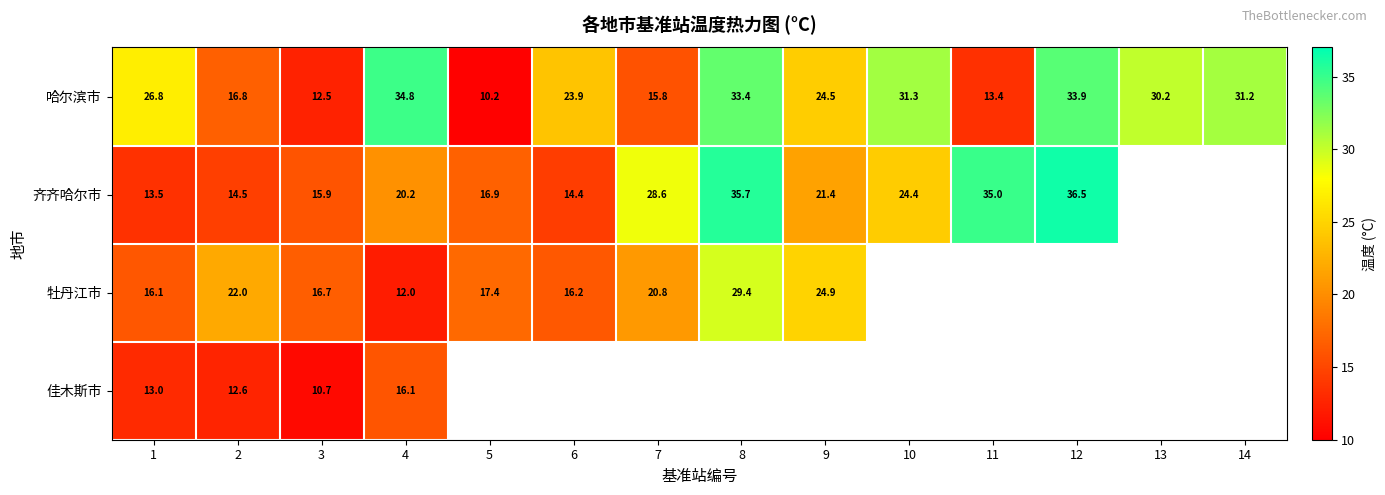

Between 2 and 4, which series saw the biggest shift?

哈尔滨市